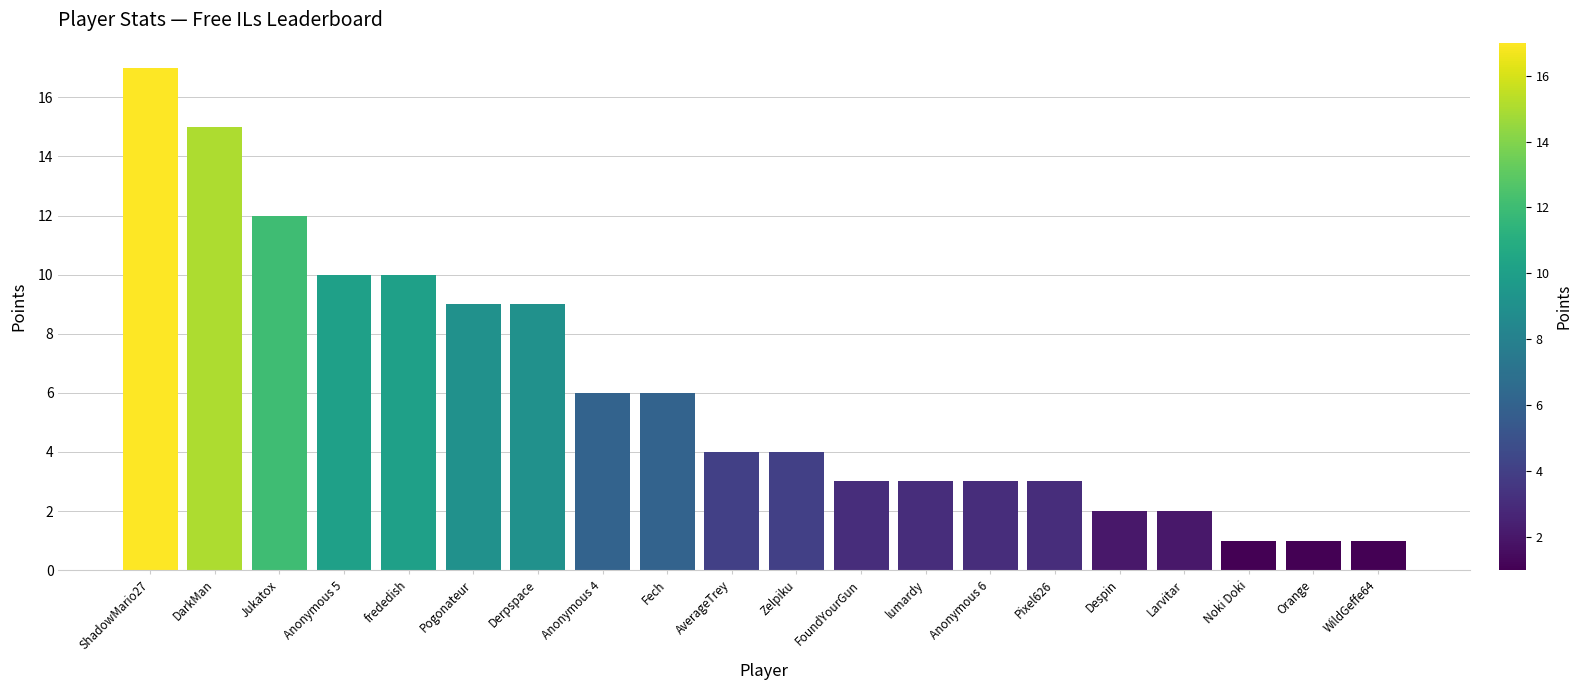

The chart shows a value of 0 at WildGeffe64. True or false?

False